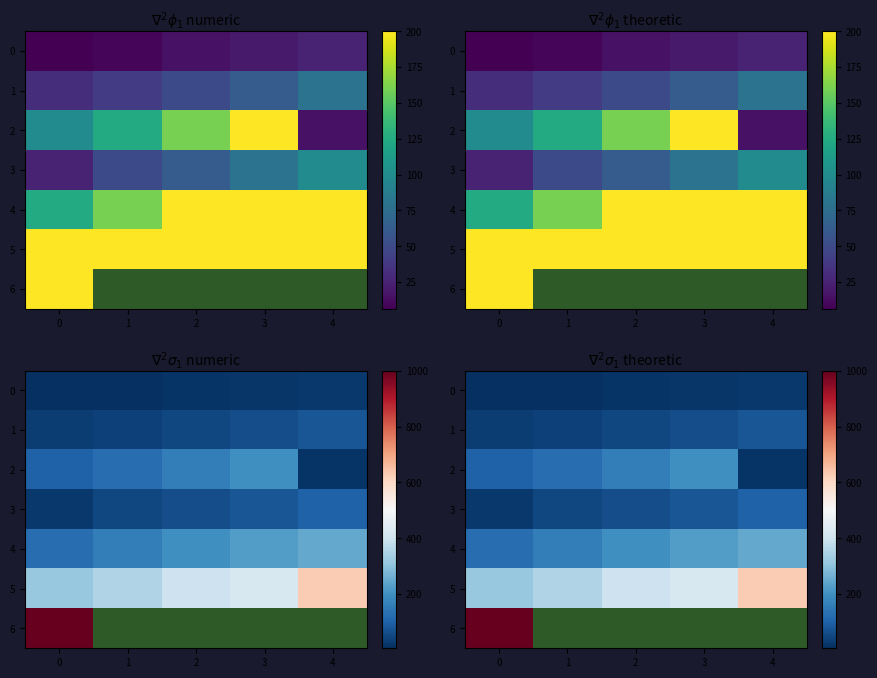

Is it true that 2 equals 125.0 at 1?

True